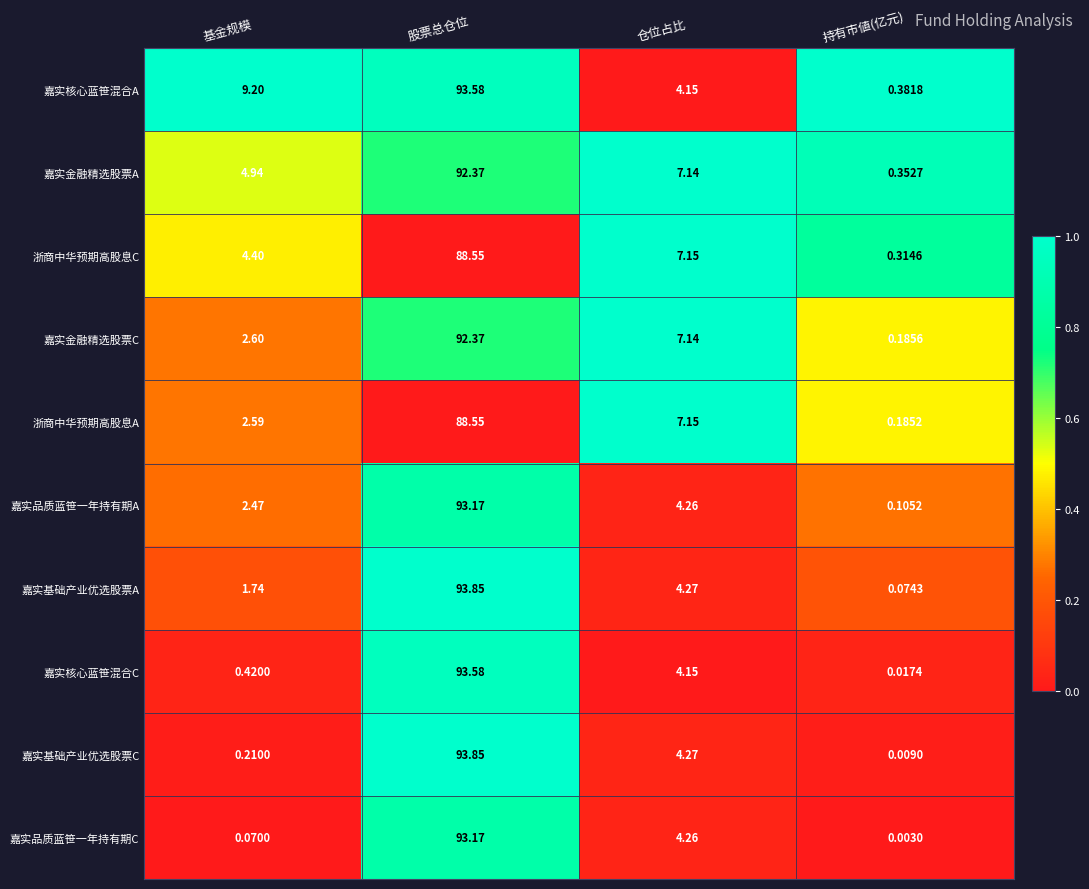

At which category does the chart reach its peak across all series?

股票总仓位